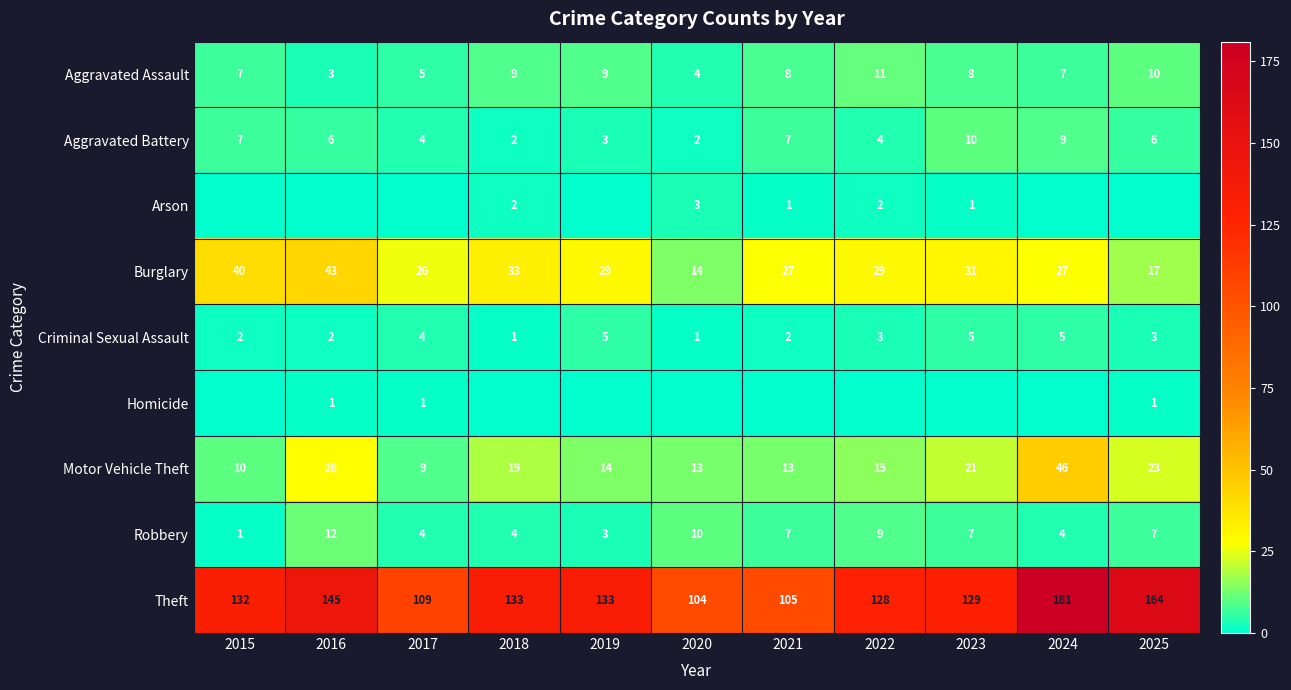

At how many categories does at least one series exceed 107?

9